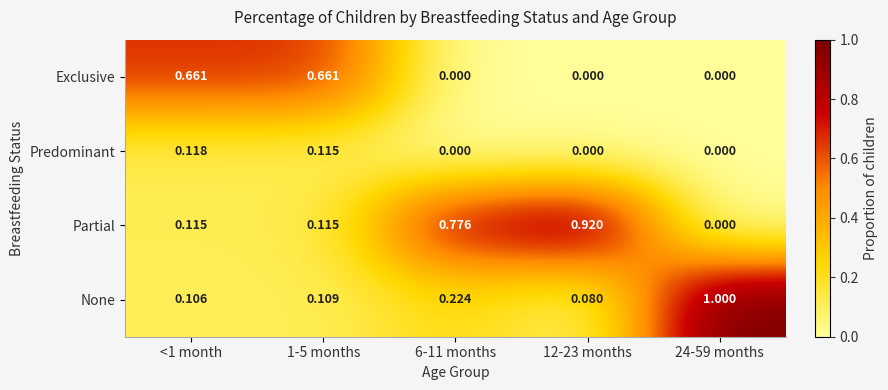

Between <1 month and 24-59 months, which series saw the biggest shift?

None